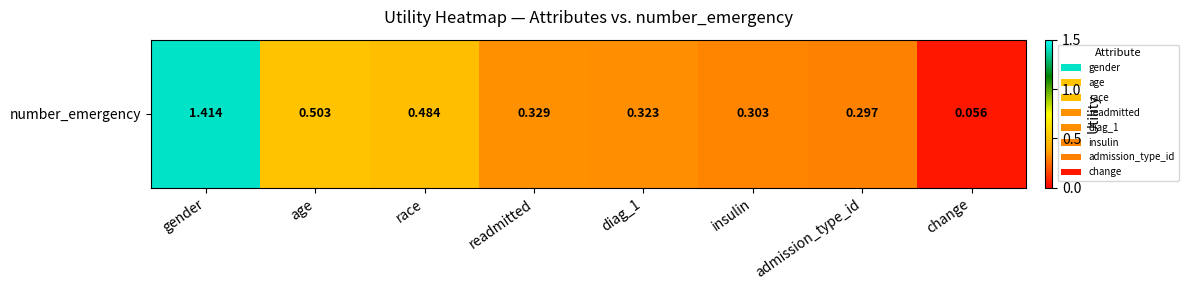

Between readmitted and race, which is larger?

race